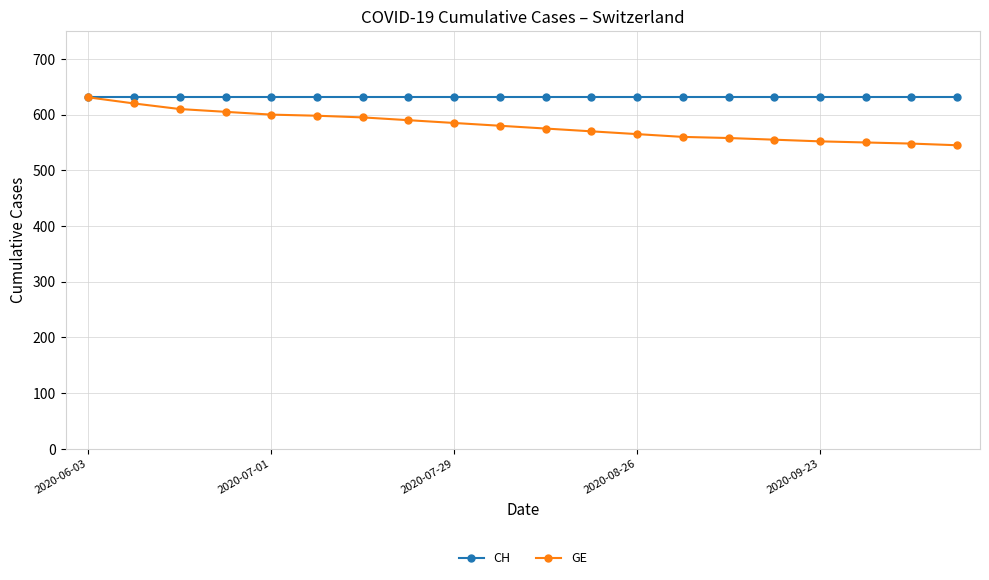

What is the smallest value displayed?

545